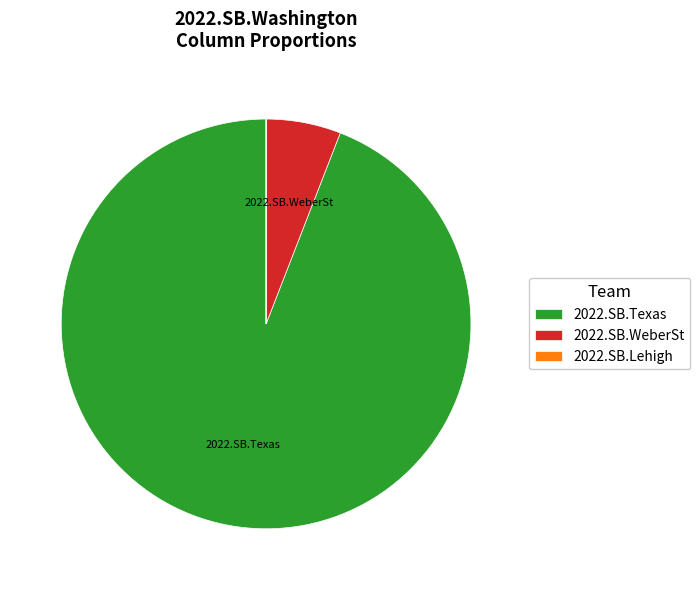

Which slice is the largest?

2022.SB.Texas